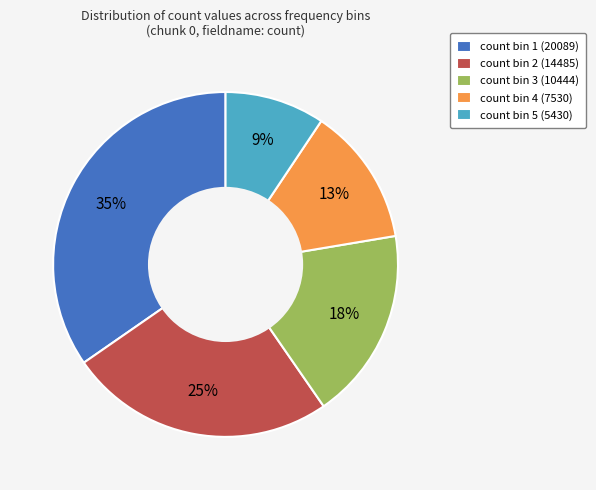

Which slice is the smallest?

count bin 5 (5430)